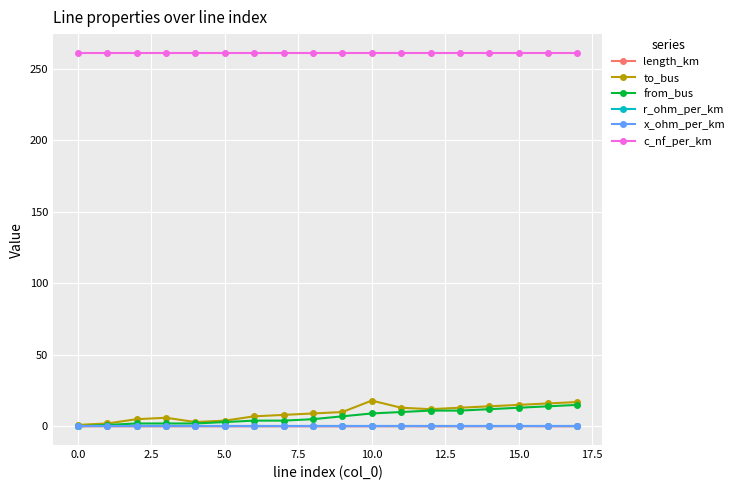

What is the value of the to_bus point at the 7th from the left?

7.0